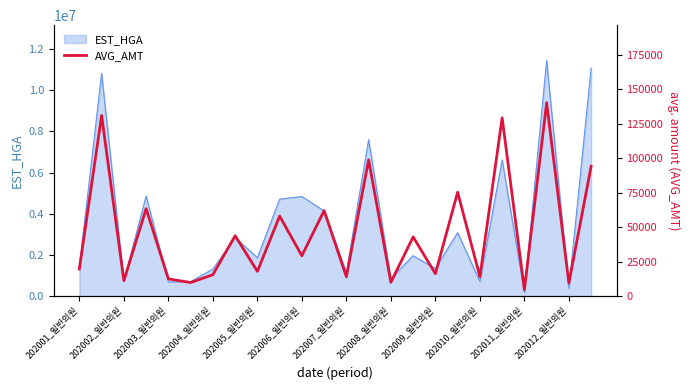

What is the highest value of the EST_HGA series?

11423007